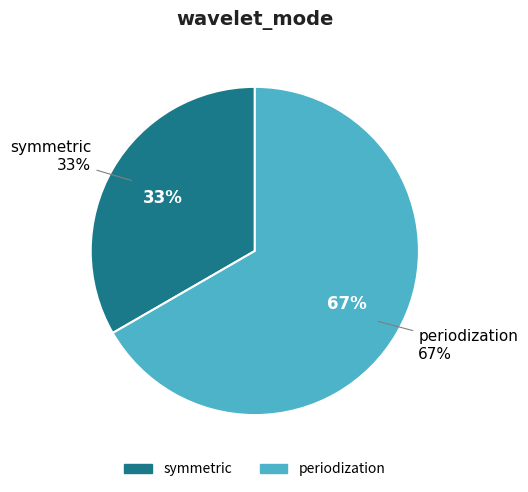

Do symmetric and periodization together represent more than half of the pie?

Yes